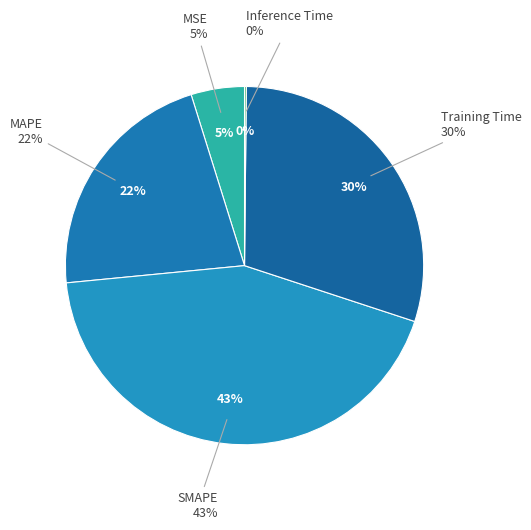

Which category has the biggest portion of the pie?

SMAPE